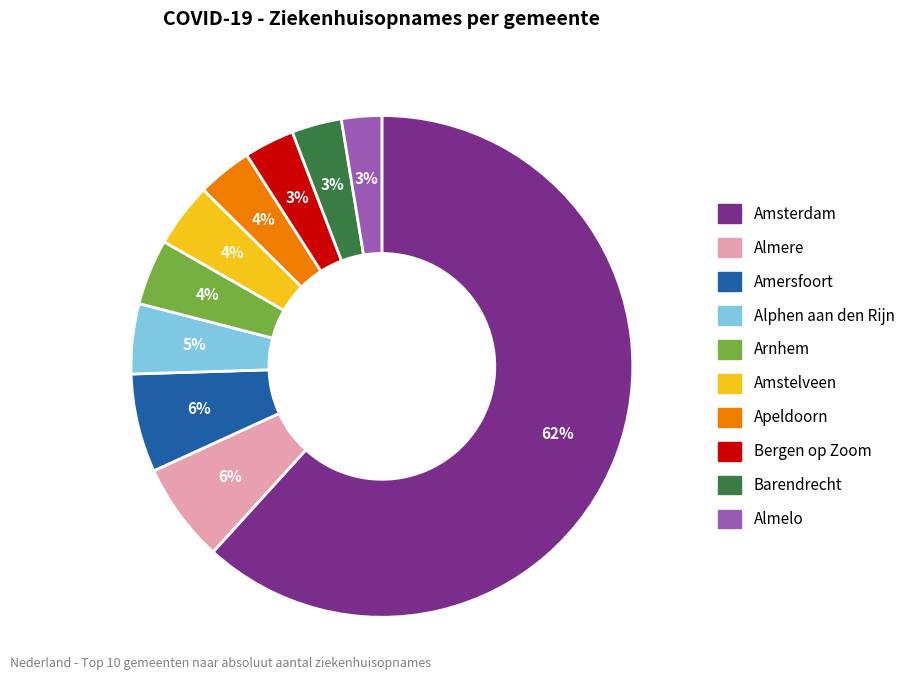

Is there a majority slice in this chart?

Yes